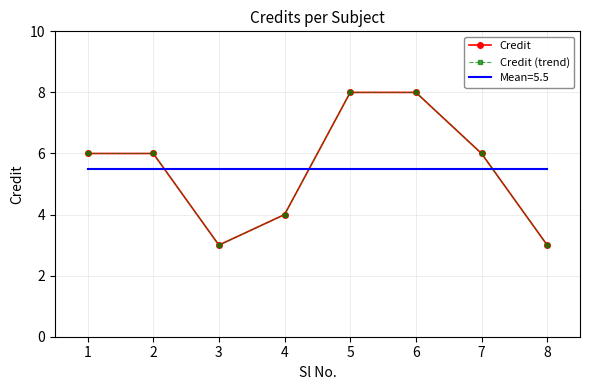

Count the number of categories in the chart.

8